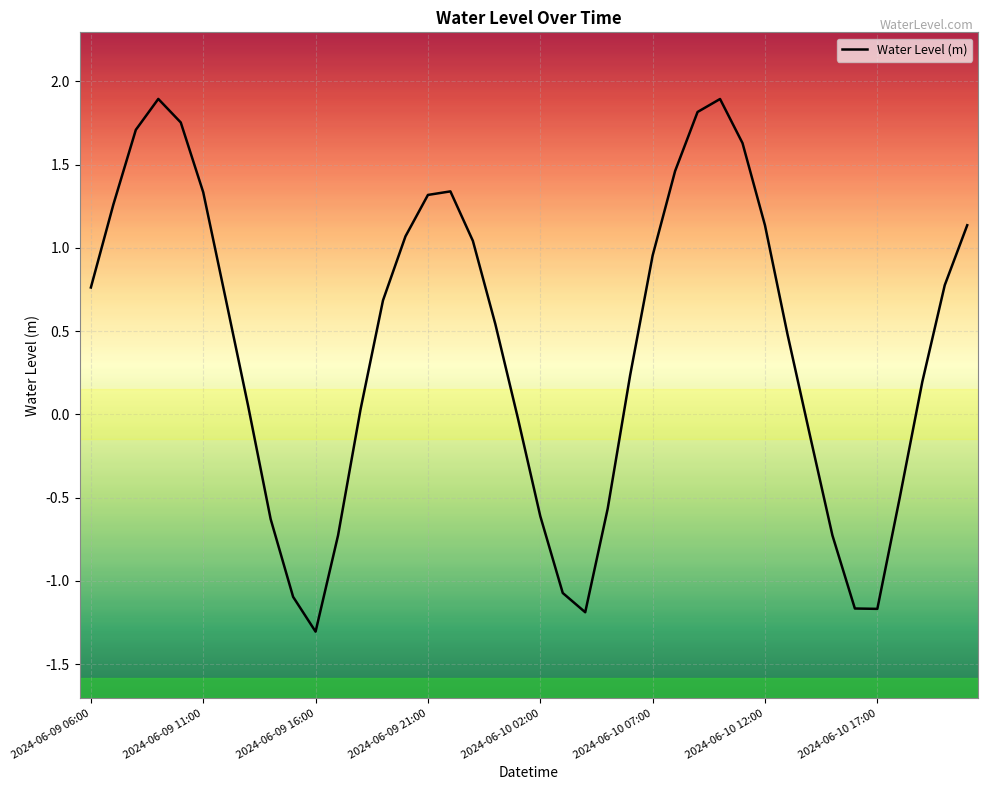

What is the minimum value shown in the chart?

-1.3